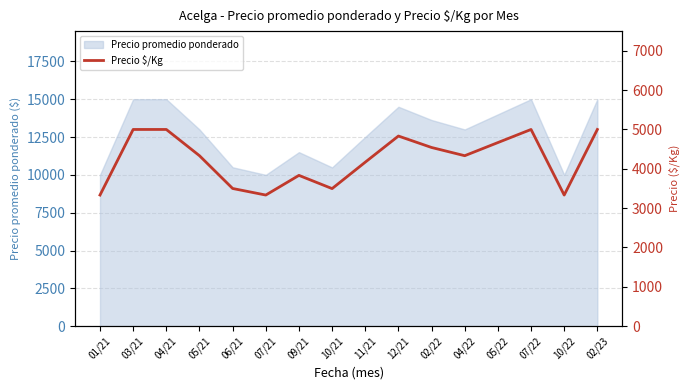

The value of Precio promedio ponderado at 12/21 is 22425. True or false?

False